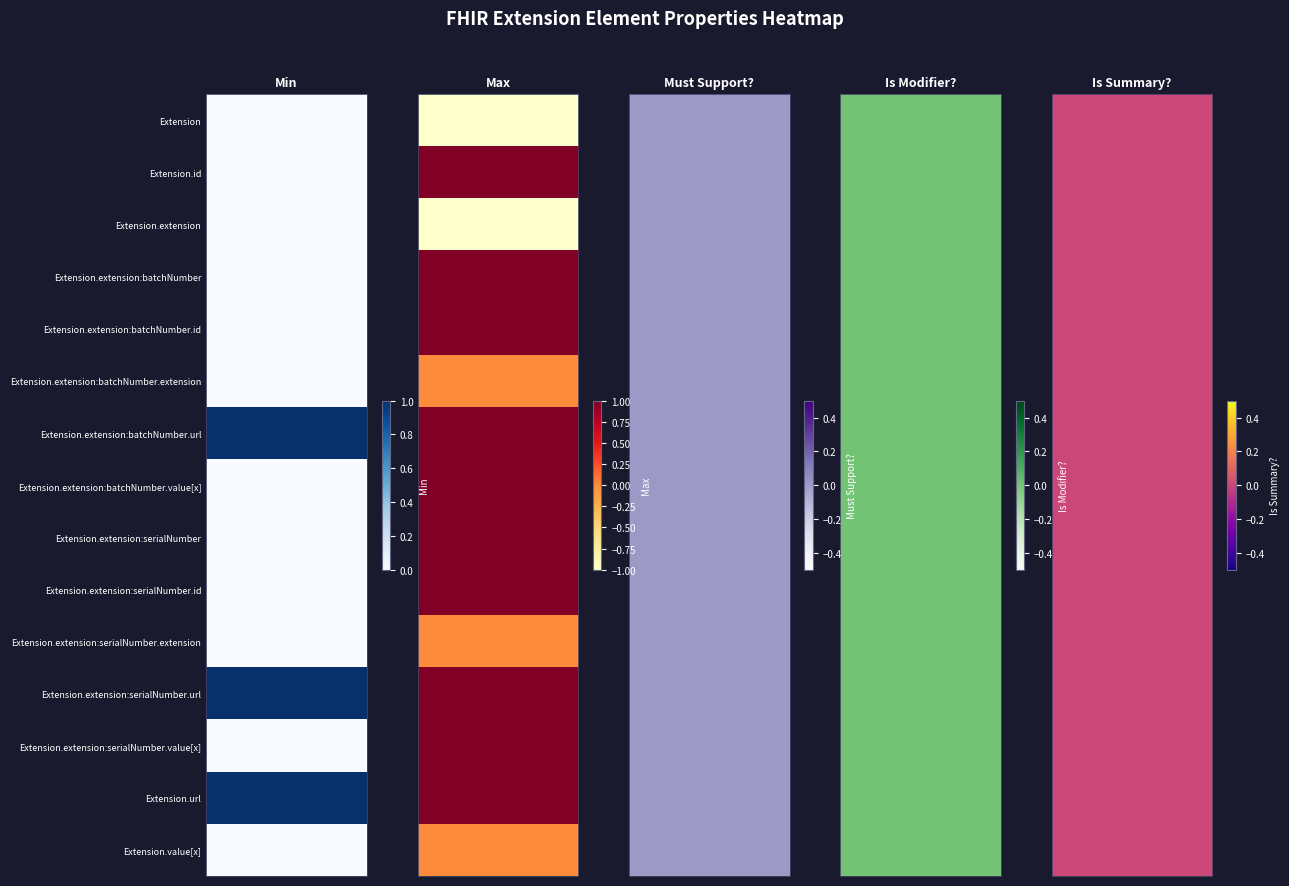

Between Extension.extension:batchNumber.id and Extension, which is larger?

Extension.extension:batchNumber.id